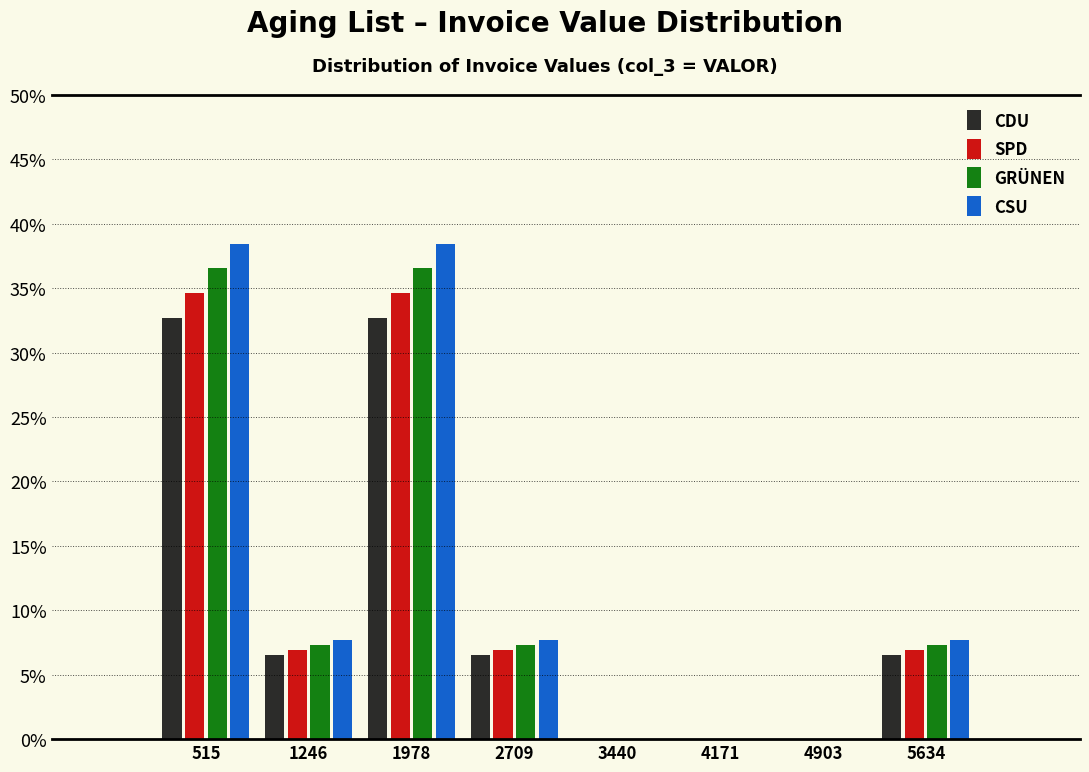

Reading left to right, transcribe this chart: for each range on the x-axis, give the height of each series' bar. Neither the bar edges nor the heights are printed on the chart, so give them approximately, as read against the axes.

200 to 900: CDU=32.5	SPD=34.5	GRÜNEN=36.5	CSU=38.5
900 to 1600: CDU=6.5	SPD=7.0	GRÜNEN=7.5	CSU=7.5
1600 to 2300: CDU=32.5	SPD=34.5	GRÜNEN=36.5	CSU=38.5
2300 to 3100: CDU=6.5	SPD=7.0	GRÜNEN=7.5	CSU=7.5
3100 to 3800: CDU=0	SPD=0	GRÜNEN=0	CSU=0
3800 to 4500: CDU=0	SPD=0	GRÜNEN=0	CSU=0
4500 to 5300: CDU=0	SPD=0	GRÜNEN=0	CSU=0
5300 to 6000: CDU=6.5	SPD=7.0	GRÜNEN=7.5	CSU=7.5